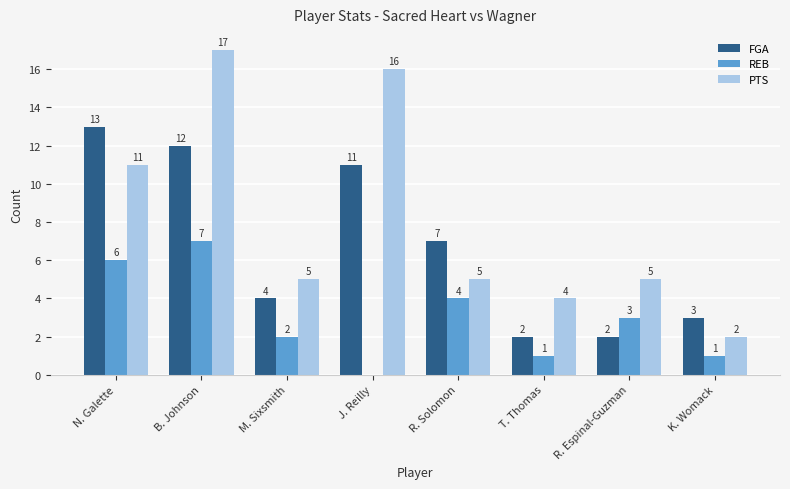

Is it true that PTS equals 5 at R. Solomon?

True